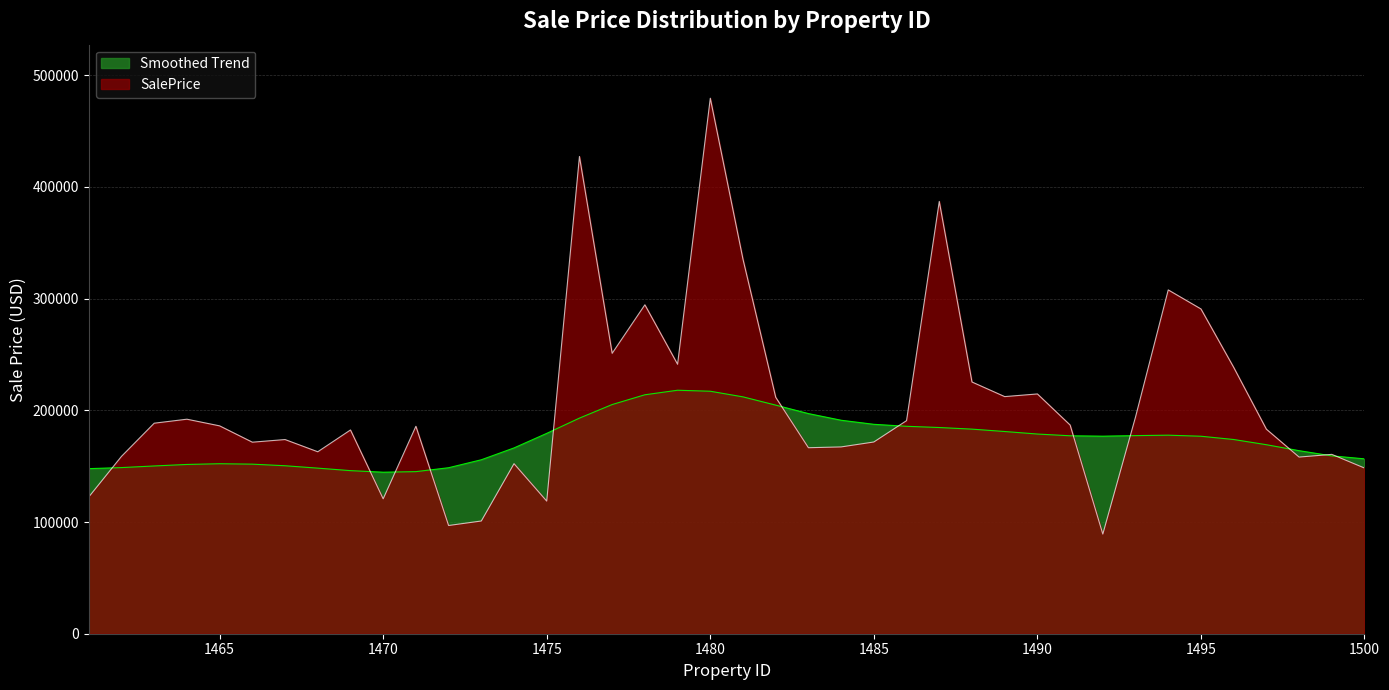

Rank the categories by value from lowest to highest.

1492, 1472, 1473, 1475, 1470, 1461, 1500, 1474, 1498, 1462, 1499, 1468, 1483, 1484, 1466, 1485, 1467, 1469, 1497, 1471, 1465, 1491, 1463, 1486, 1464, 1493, 1482, 1489, 1490, 1488, 1496, 1479, 1477, 1495, 1478, 1494, 1481, 1487, 1476, 1480